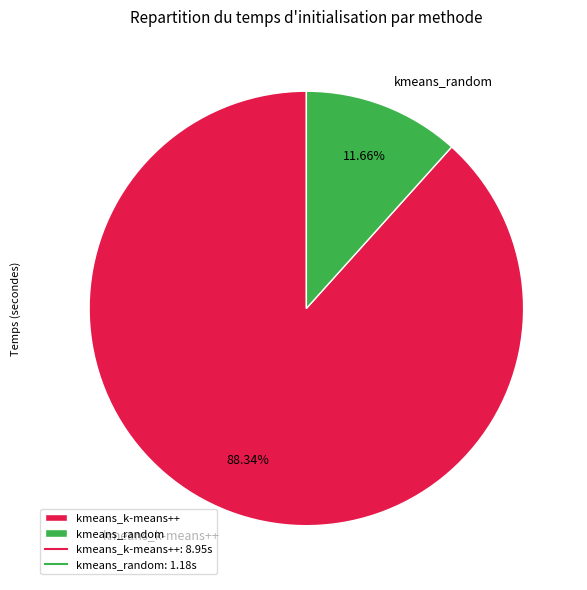

Rank the categories by value from lowest to highest.

kmeans_random, kmeans_k-means++